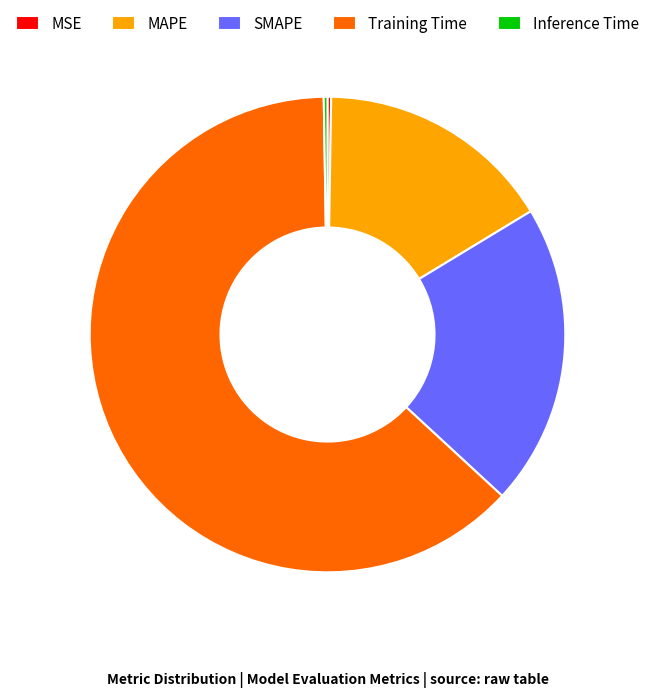

Which category accounts for the majority?

Training Time